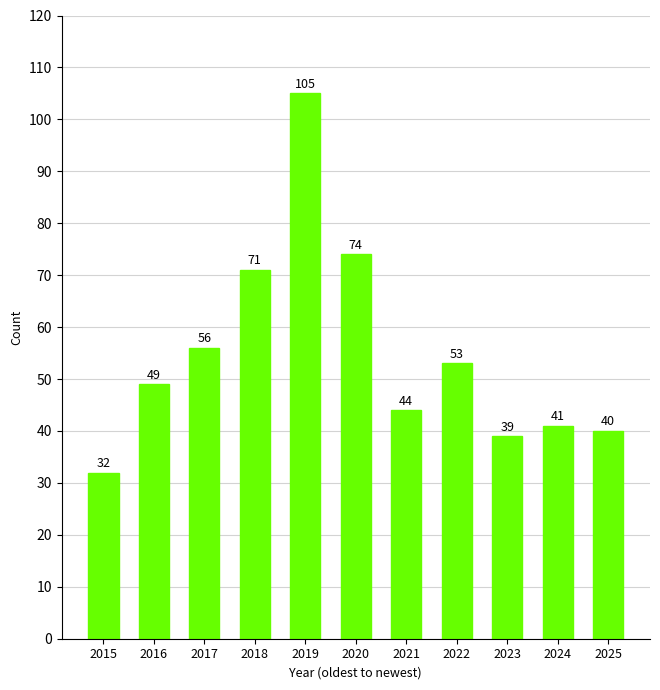

What is the difference between the maximum and second lowest values?

66